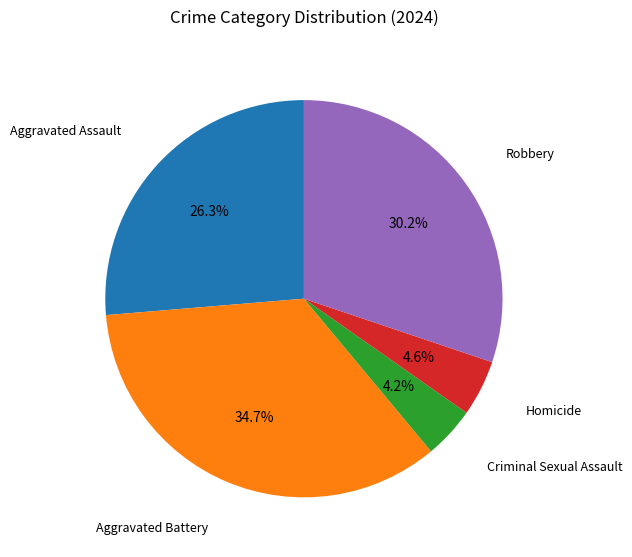

Count the number of slices in the pie.

5